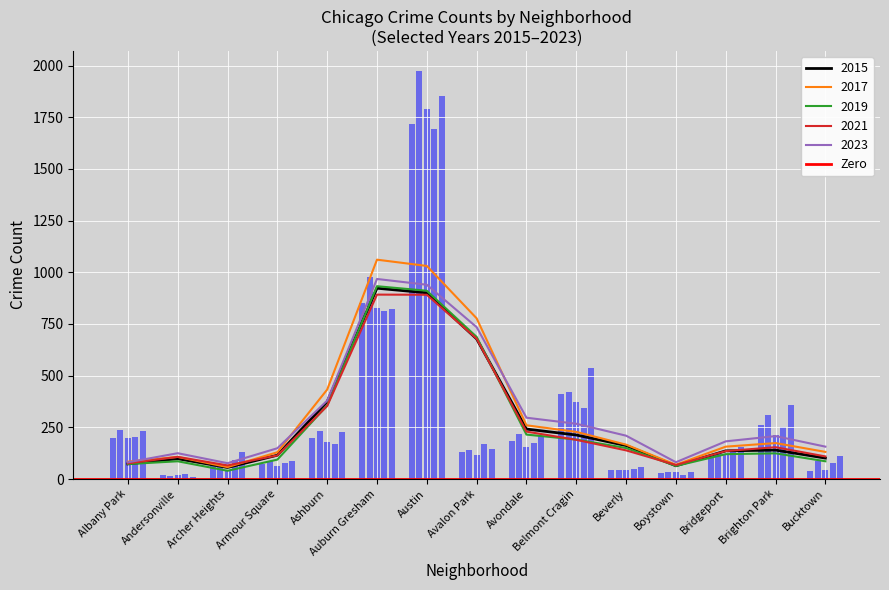

True or false: 2019 has a value of 593.5 at Ashburn.

False